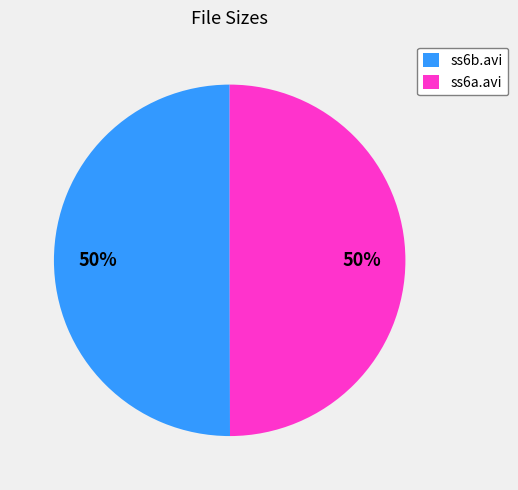

Combined, do ss6a.avi and ss6b.avi account for over 50%?

Yes